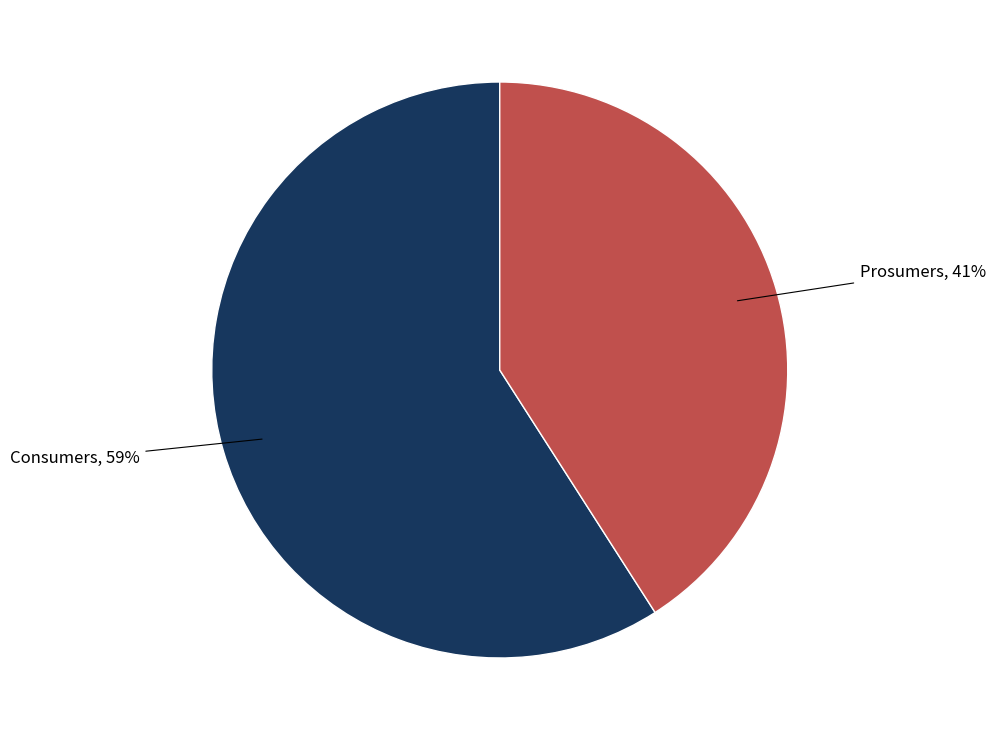

To the nearest percent, what is the average slice percentage?

50%